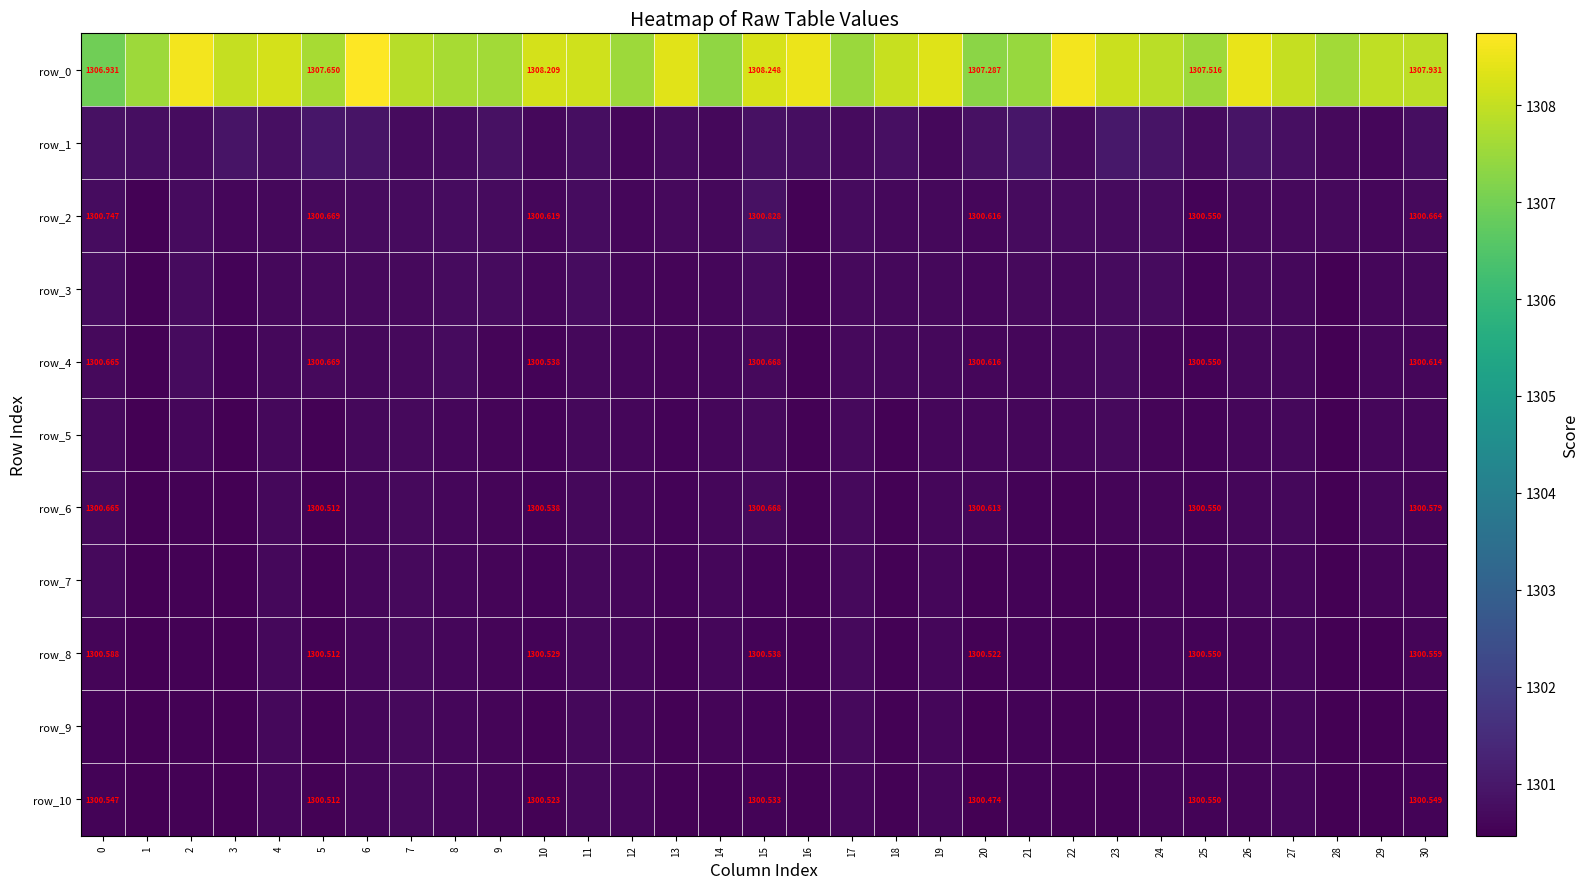

Rank the categories by row_2 value from highest to lowest.

15, 0, 8, 11, 22, 23, 9, 17, 7, 6, 21, 24, 2, 13, 26, 28, 5, 30, 27, 4, 19, 14, 18, 29, 10, 20, 3, 12, 25, 16, 1